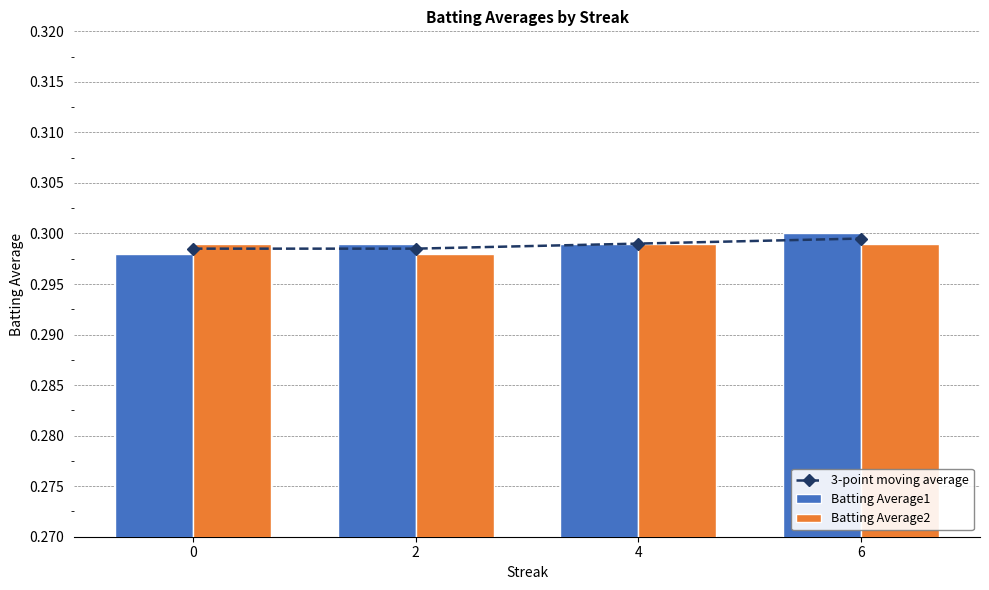

What is the value of the Batting Average2 bar at the 1st from the left?

0.3